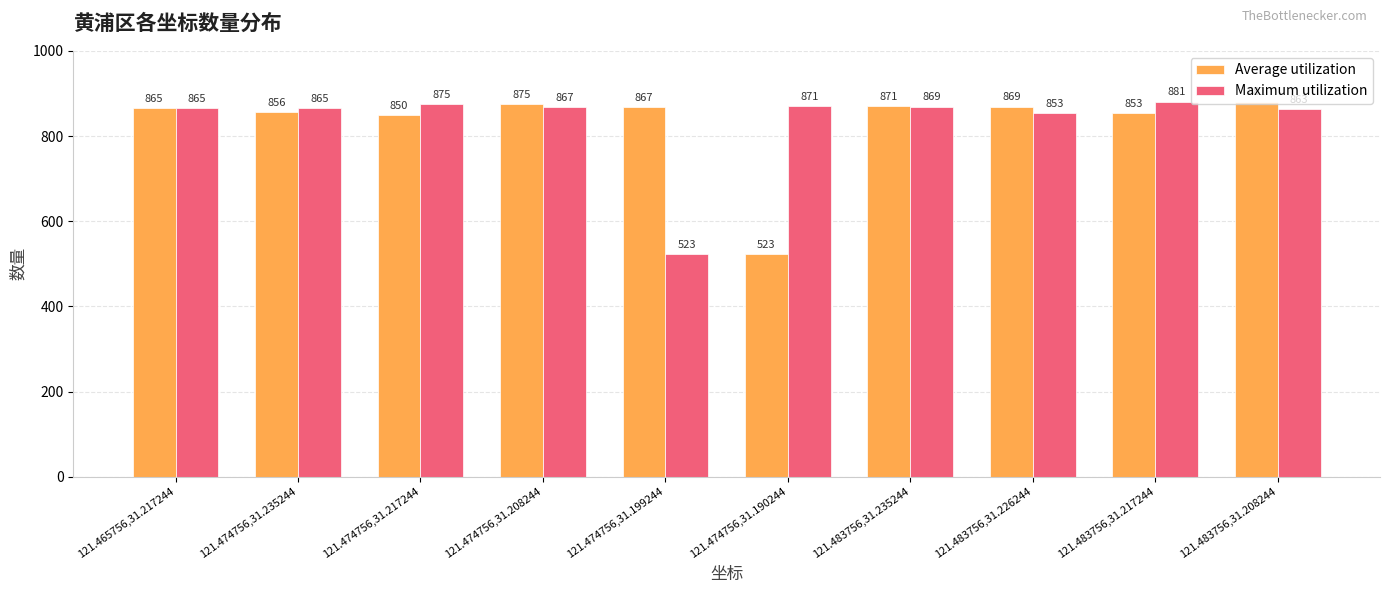

How many data points does each series have?

10